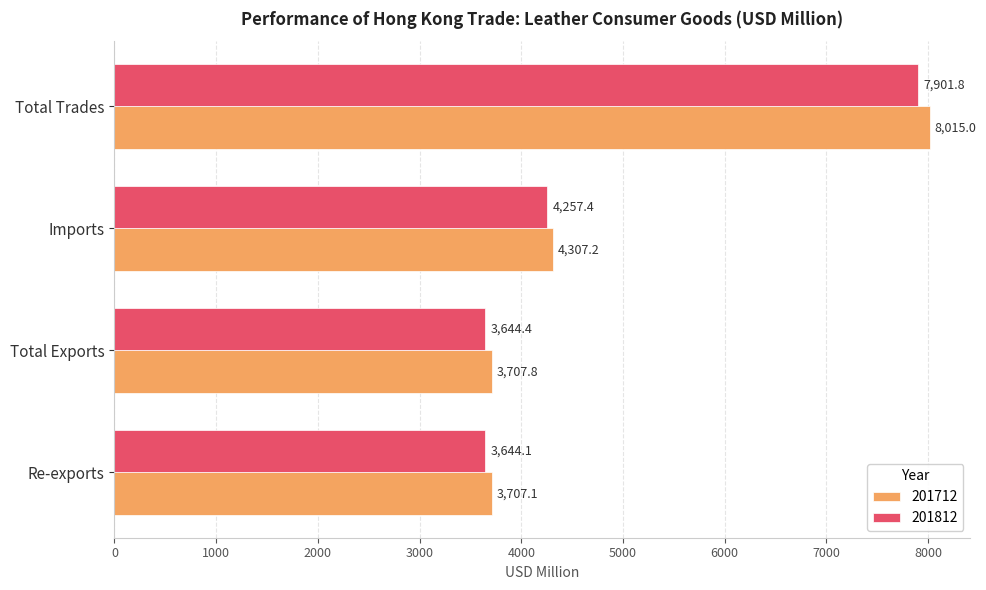

What is the greatest value displayed?

8015.0